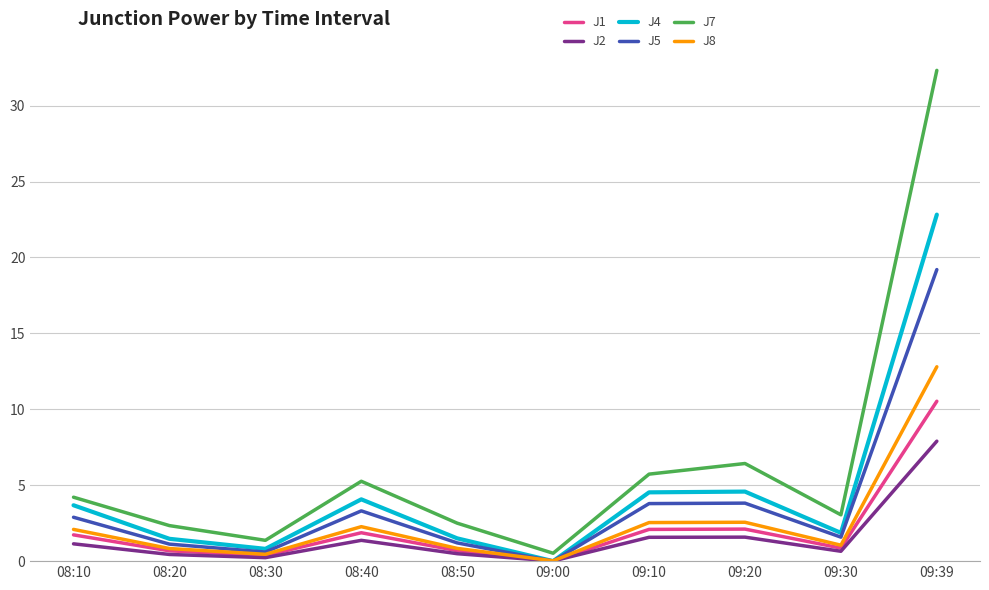

What is the sum of the J8 values at 09:10 and 09:30?

3.6